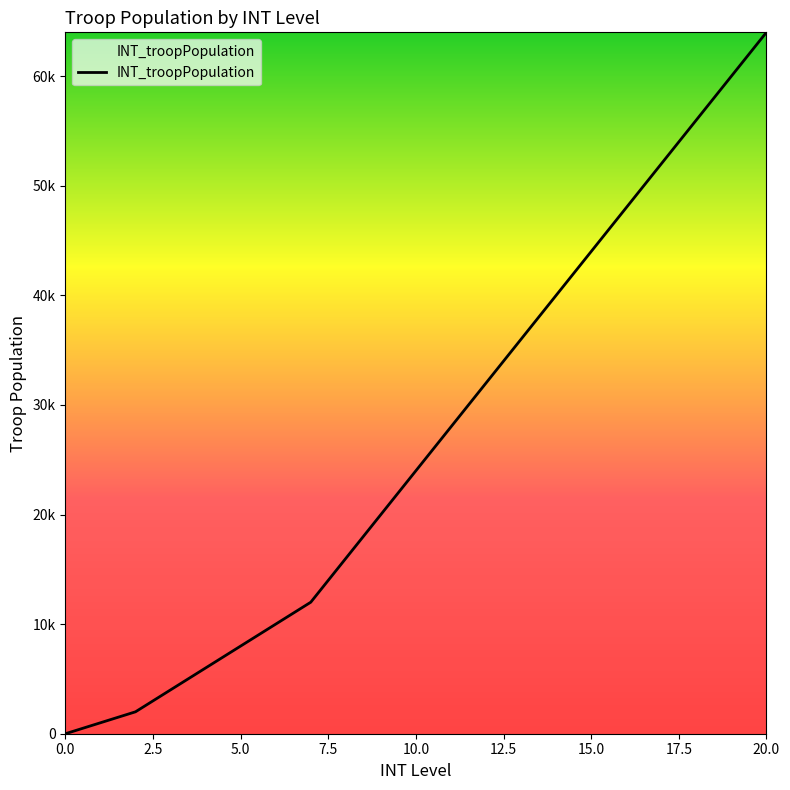

Where is the data nearest to the value 32000?

12